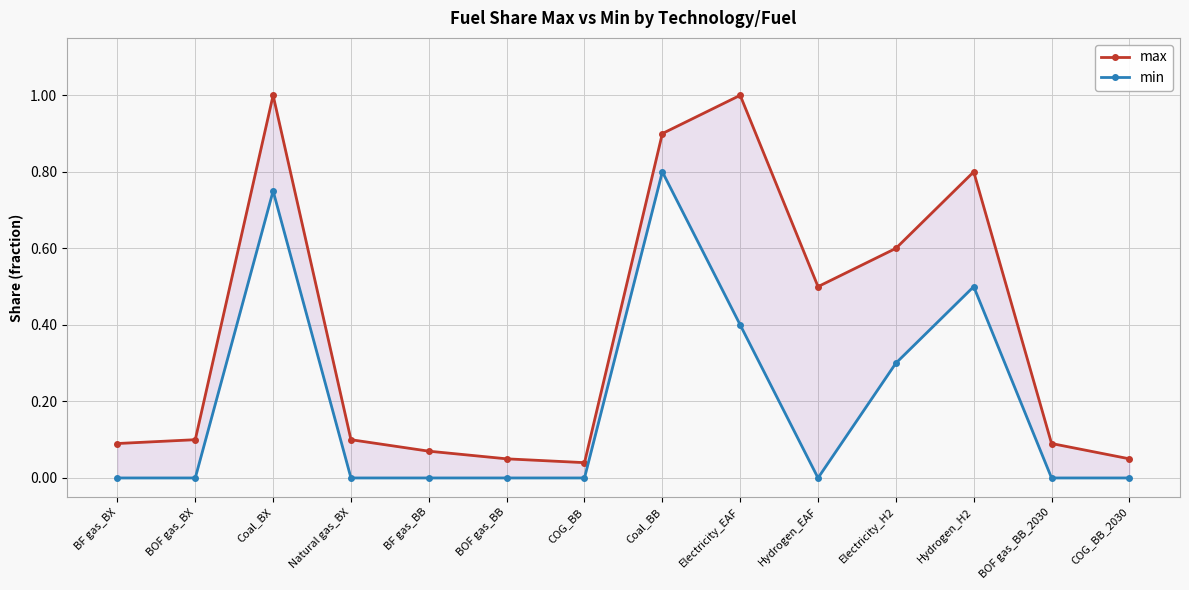

Between BOF gas_BB and Coal_BX, which is larger?

Coal_BX